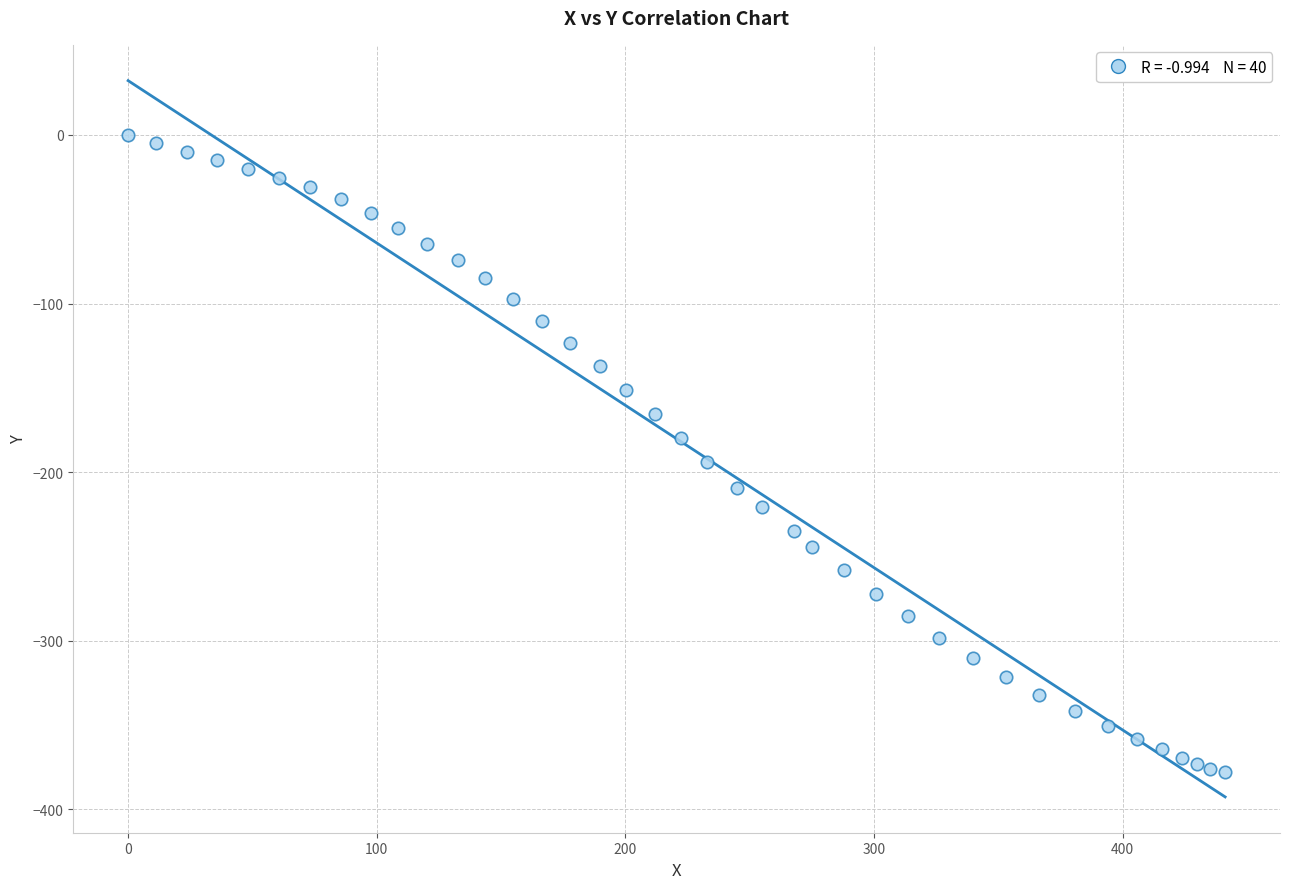

What is the range of X values (max minus min)?

441.2